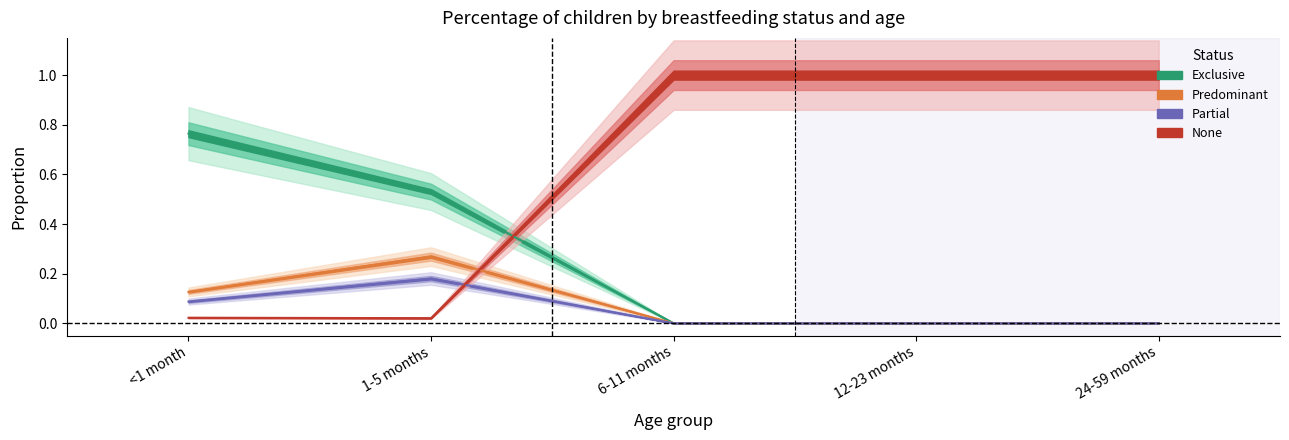

The value of Exclusive at 12-23 months is 0.0. True or false?

True